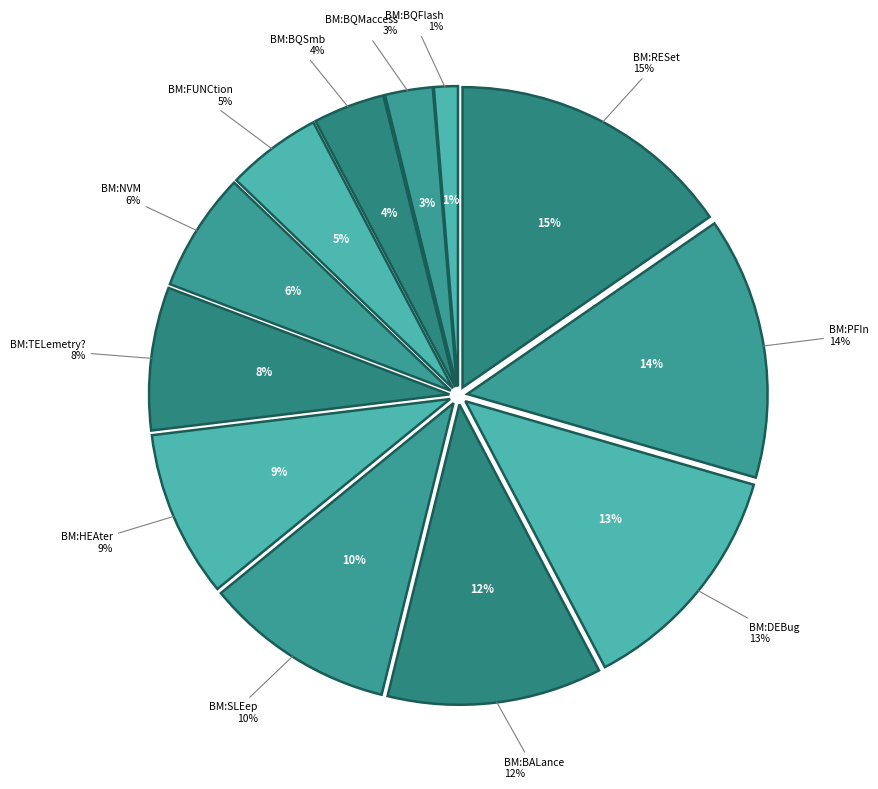

True or false: BM:BALance accounts for 12% of the total.

True